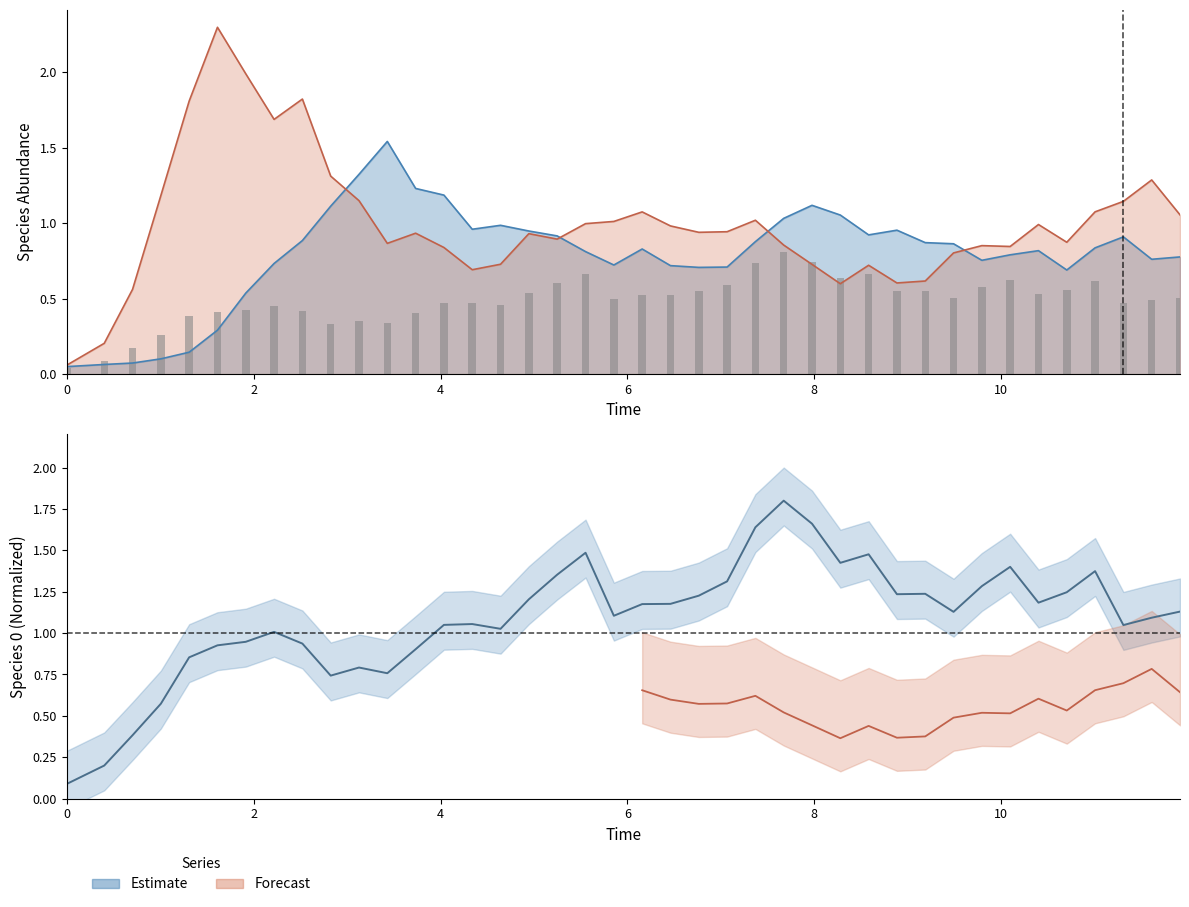

What is the label of the 35th bar from the right?

10